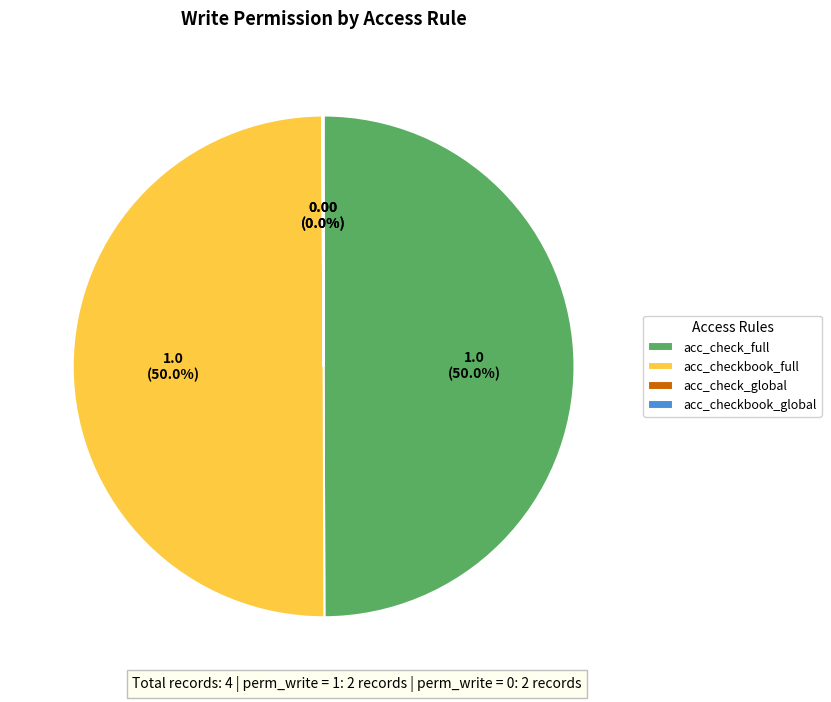

What percentage is NOT represented by acc_check_full?

50.0%